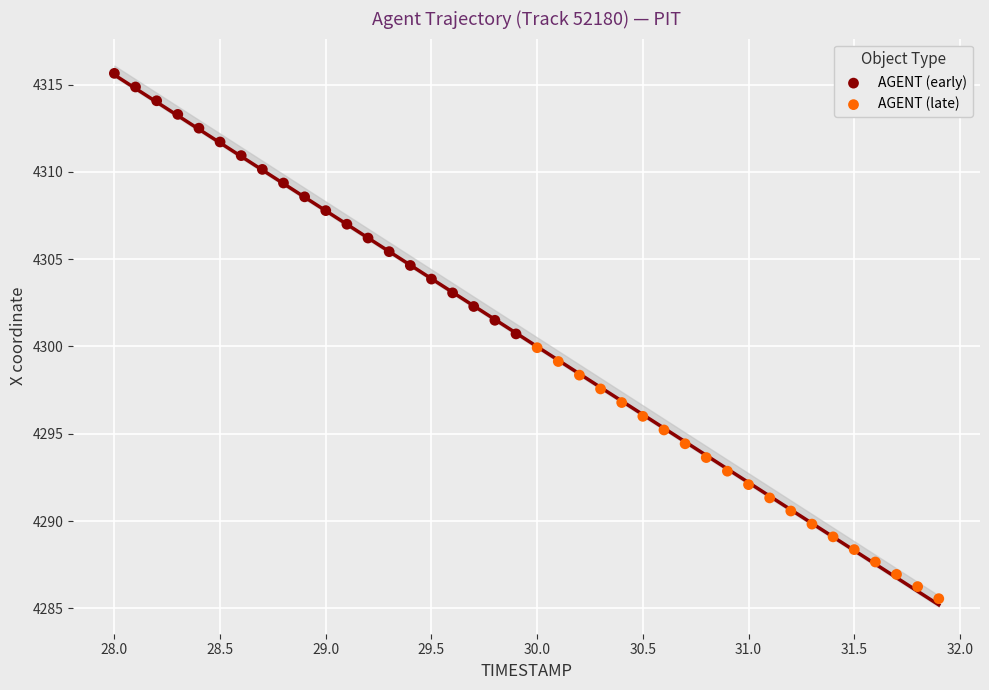

Which series reaches the maximum Y coordinate?

AGENT (early)